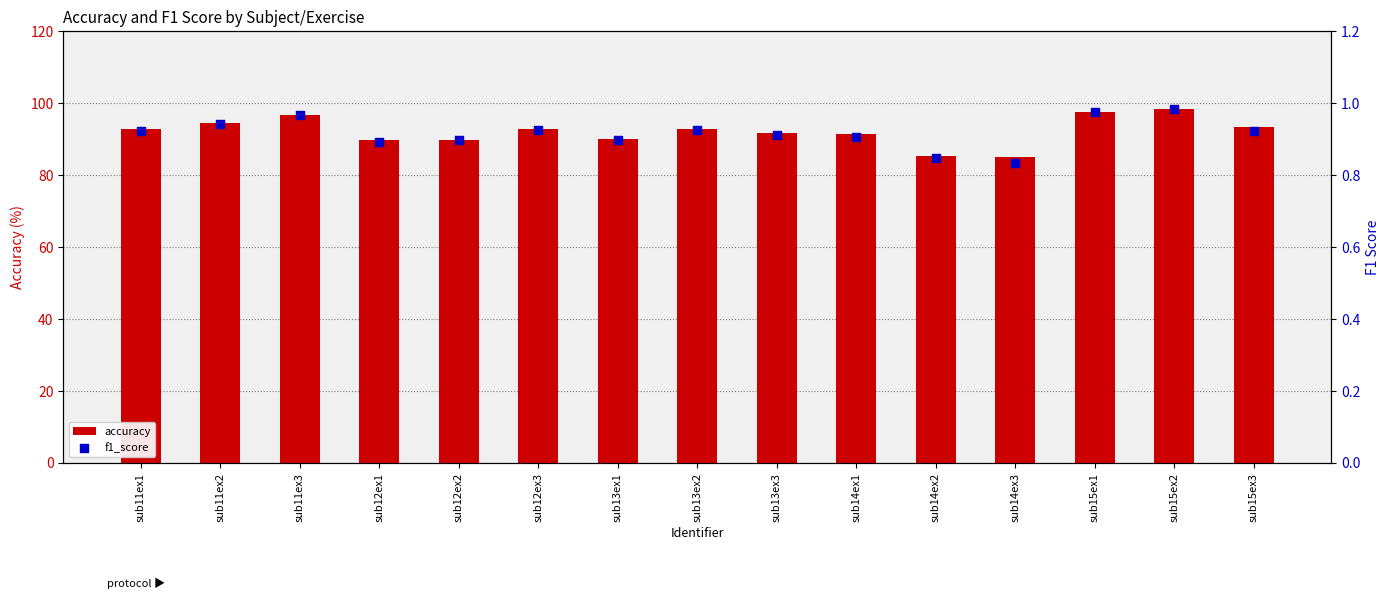

At how many categories does at least one series exceed 17?

15